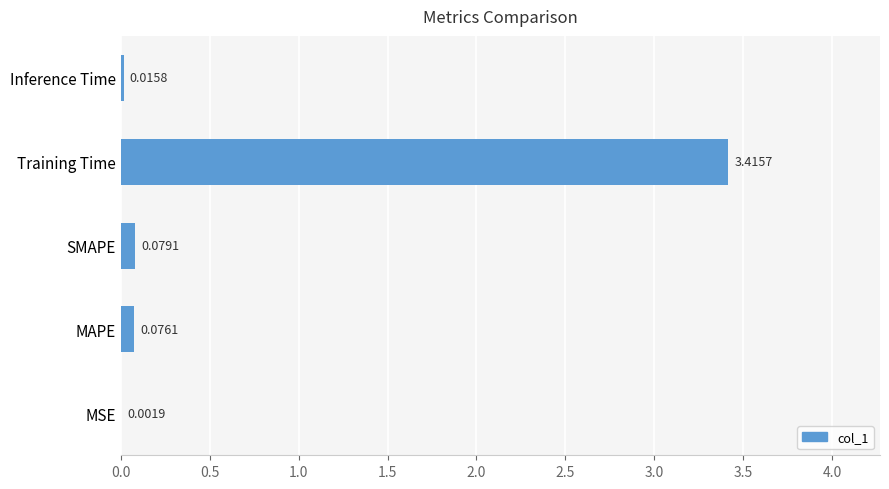

Which has a higher value, MAPE or MSE?

MAPE